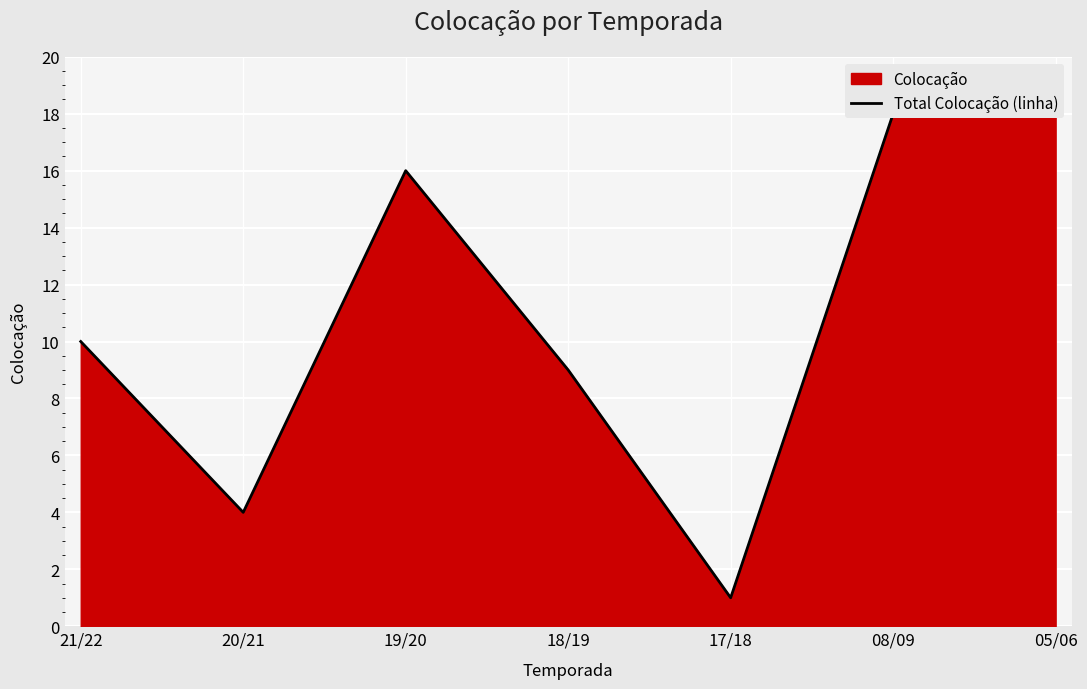

What is the greatest value displayed?

18